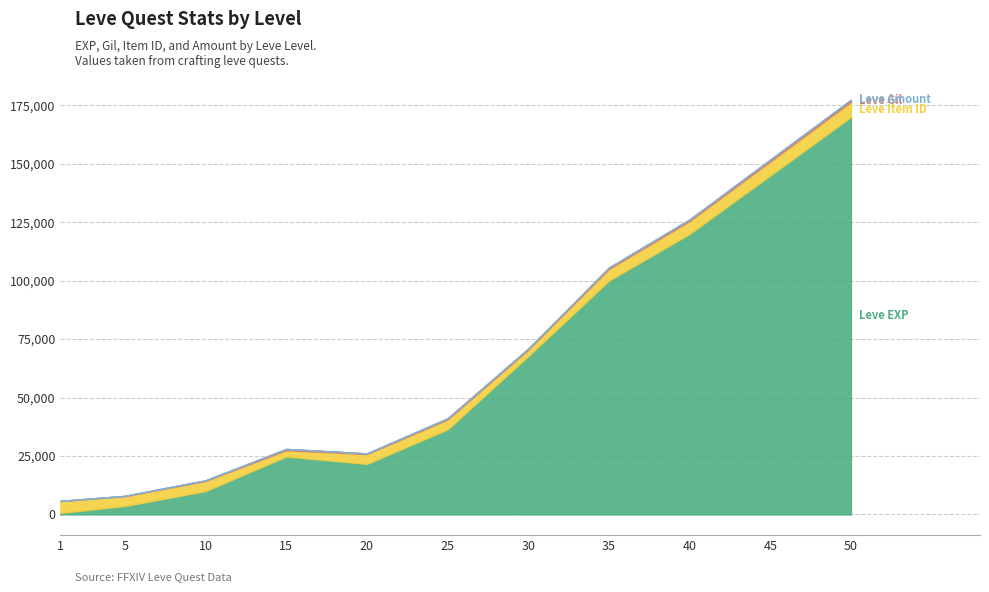

At which label is Leve Gil closest to 506?

25